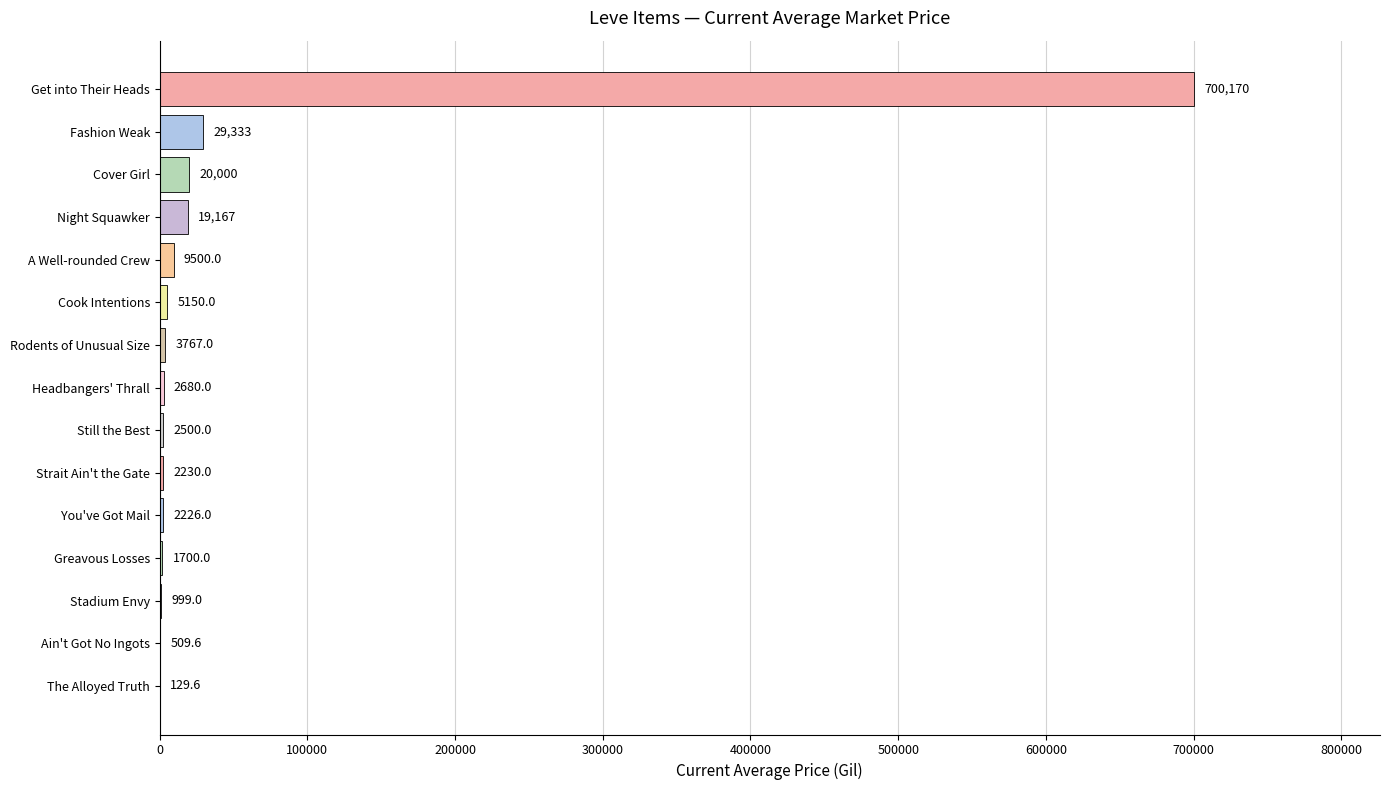

What is the sum of the values at Rodents of Unusual Size and Cook Intentions?

8917.0